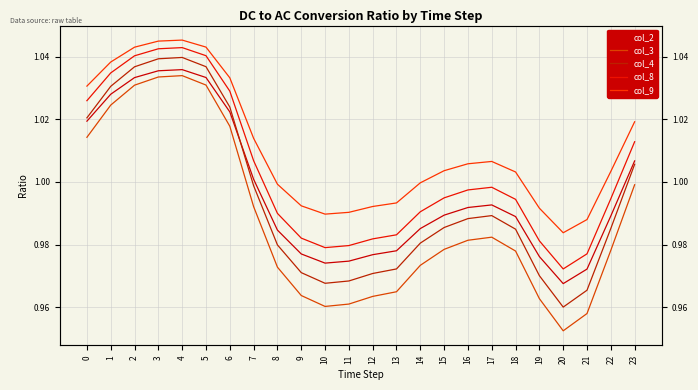

Rank the series at 4 from highest to lowest value.

col_9, col_8, col_4, col_2, col_3